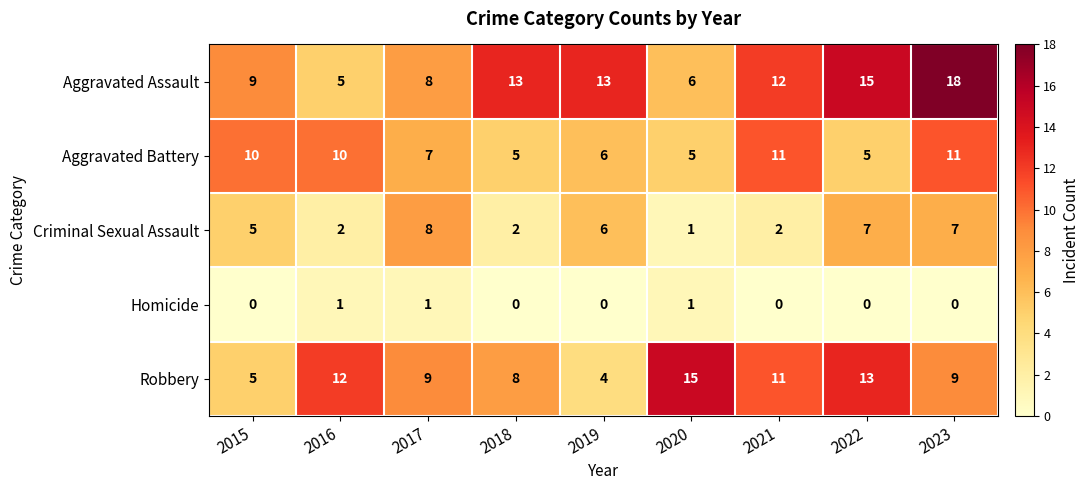

Rank the series at 2022 from highest to lowest value.

Aggravated Assault, Robbery, Criminal Sexual Assault, Aggravated Battery, Homicide